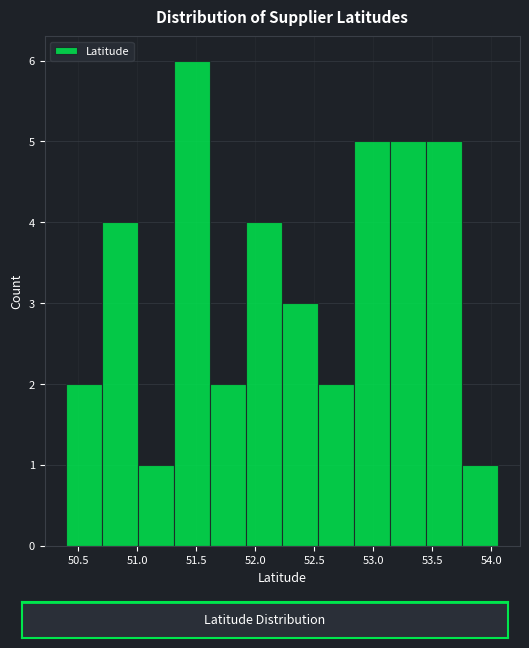

How tall is the bar that spans 53.75 to 54.05 on the x-axis? Neither the bar edges nor the heights are printed on the chart, so give them approximately, as read against the axes.

1